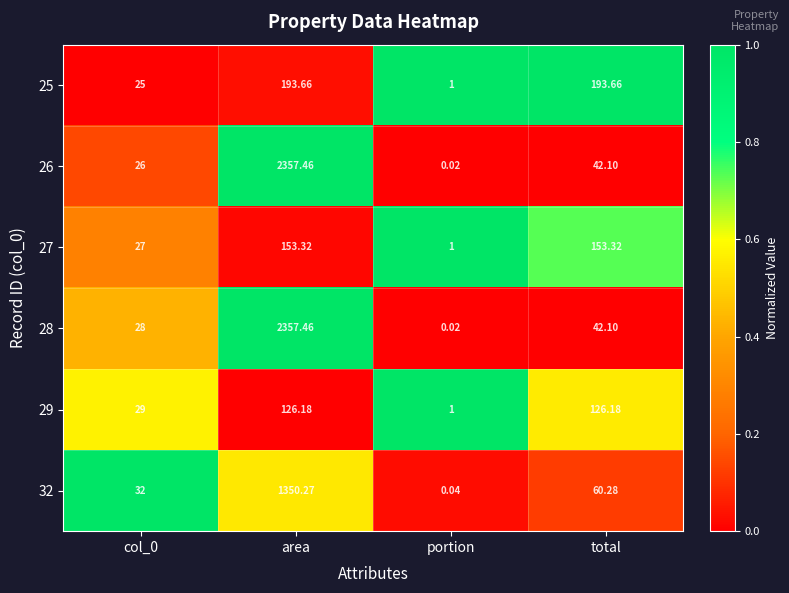

Where does the 29 series first go above 126?

area